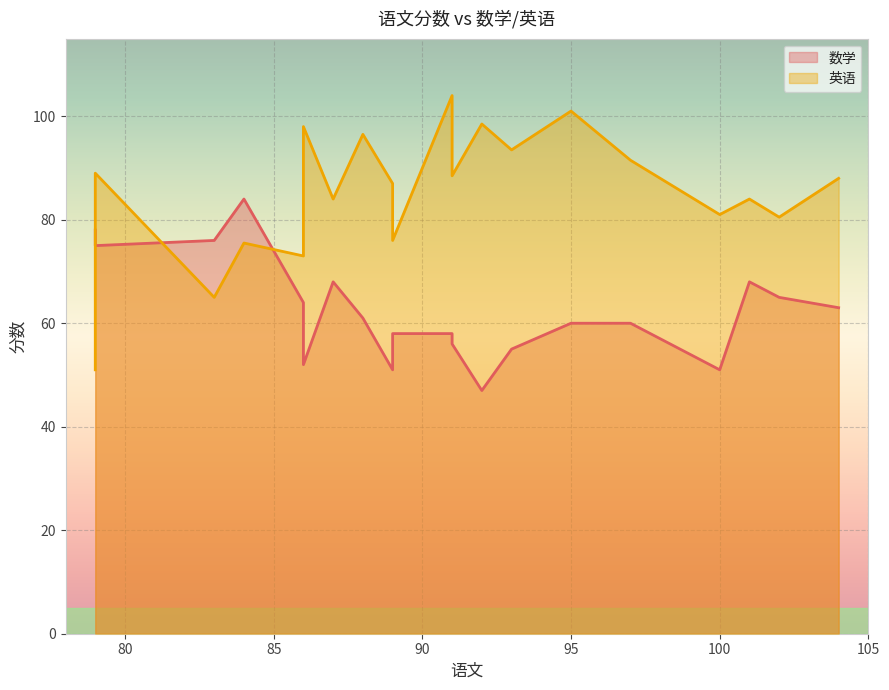

After their last crossing, which series has the higher values: 数学 or 英语?

英语